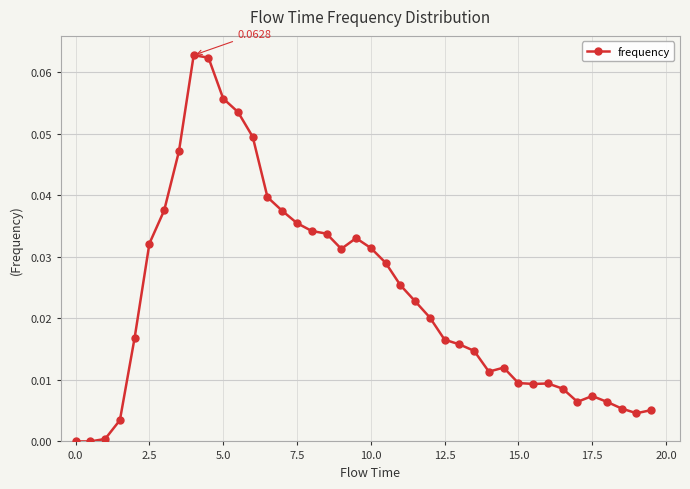

What is the sum of all values?

0.9